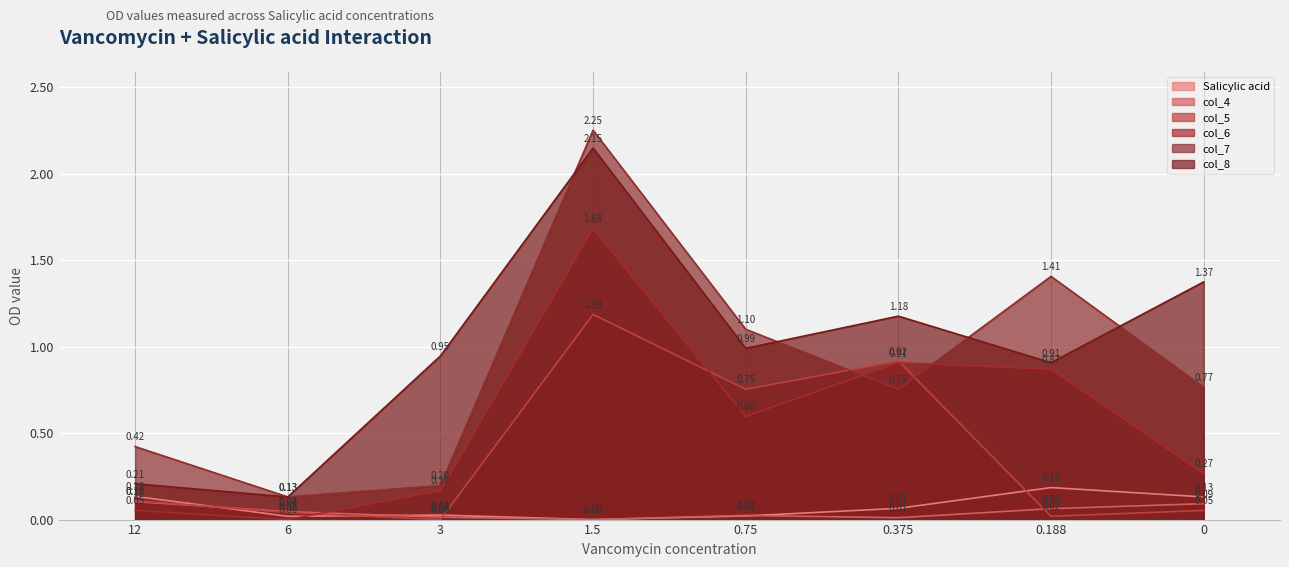

Read the col_6 value at 0.375.

0.9